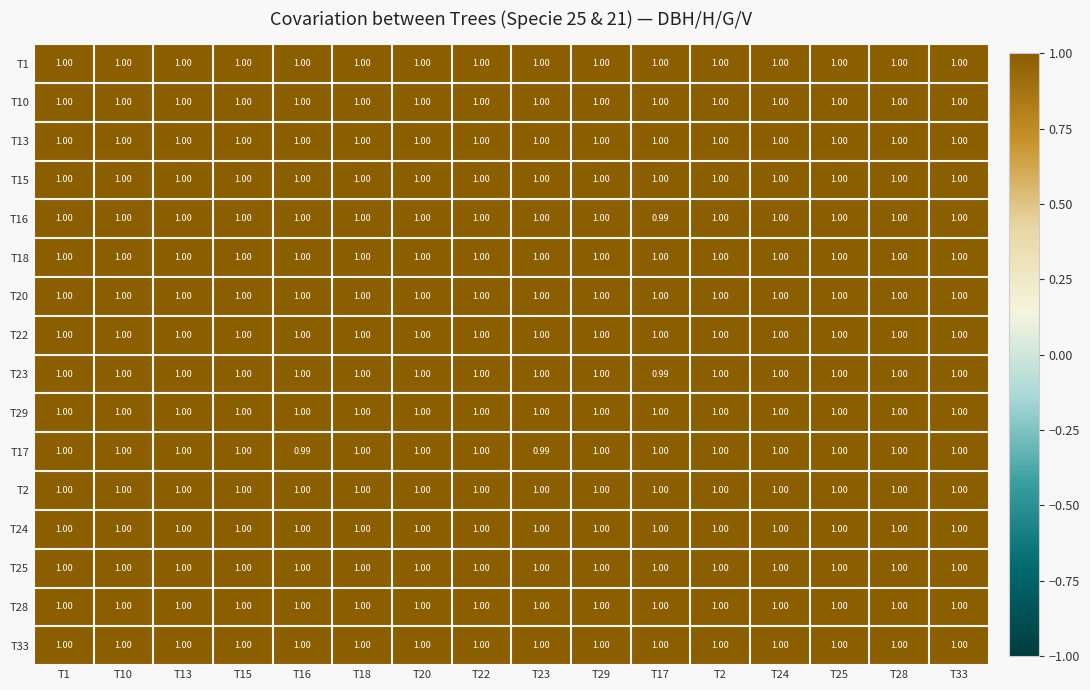

What is the total value across all series at T33?

16.0